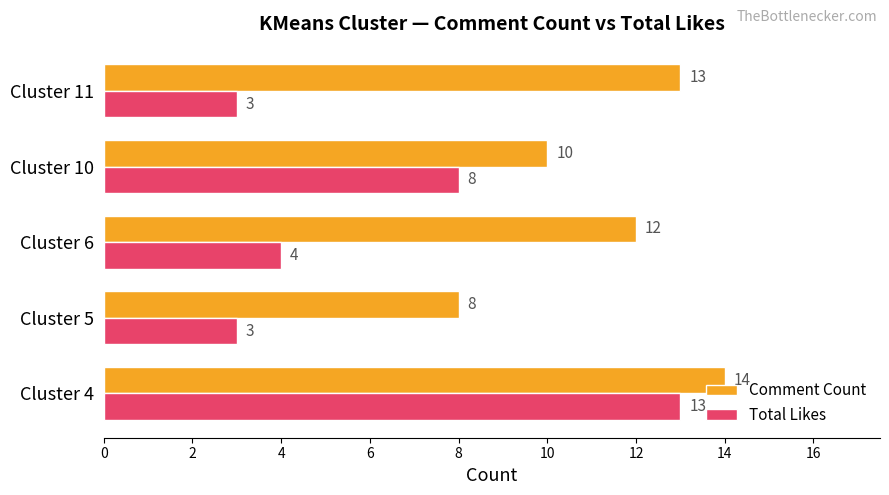

What is the greatest value displayed?

14